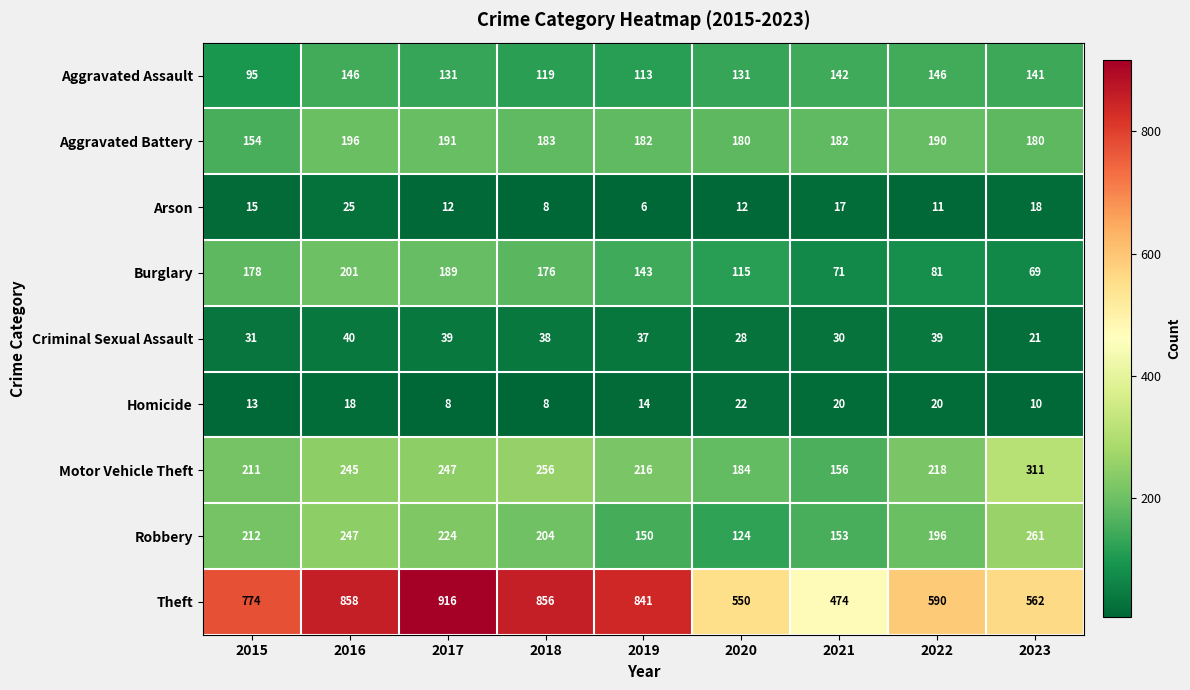

Where does the Aggravated Battery series first go above 182?

2016